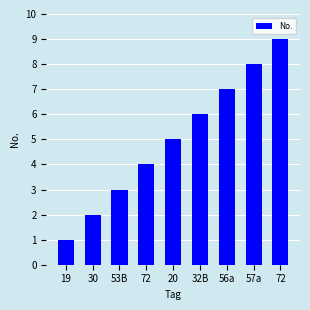

The value at 53B is 3. True or false?

True